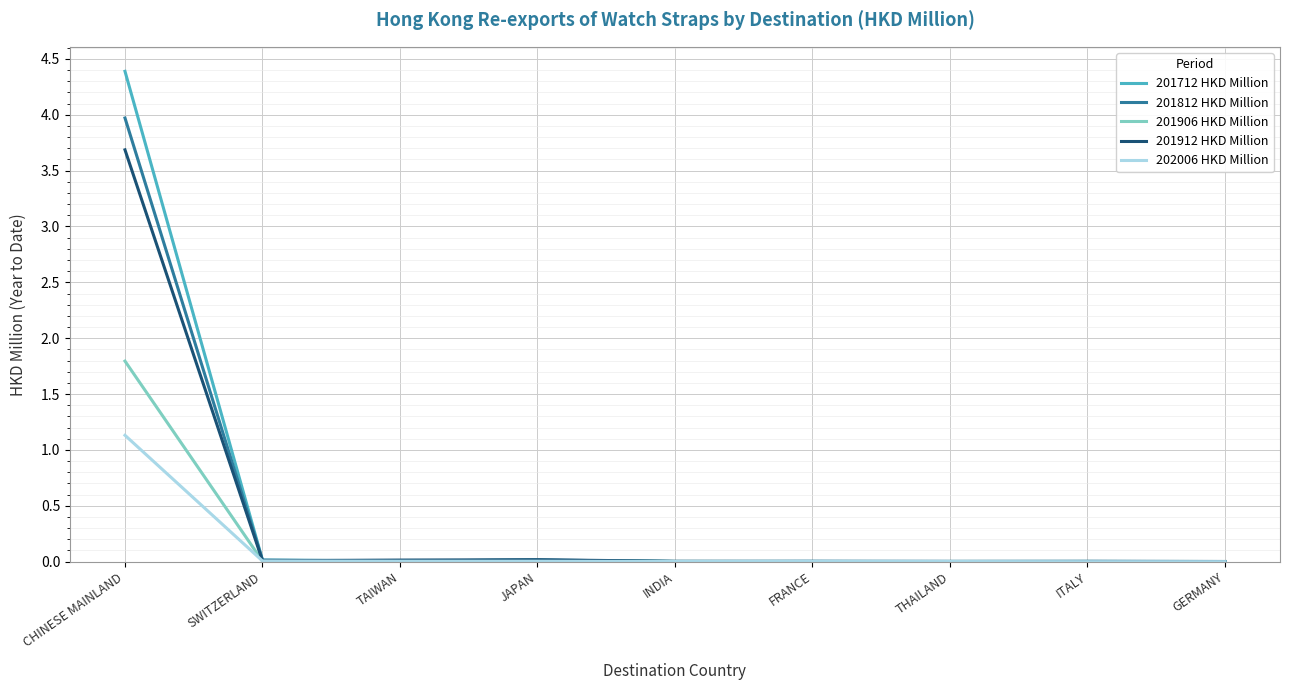

List the series in order of their peak value, highest first.

201712 HKD Million, 201812 HKD Million, 201912 HKD Million, 201906 HKD Million, 202006 HKD Million